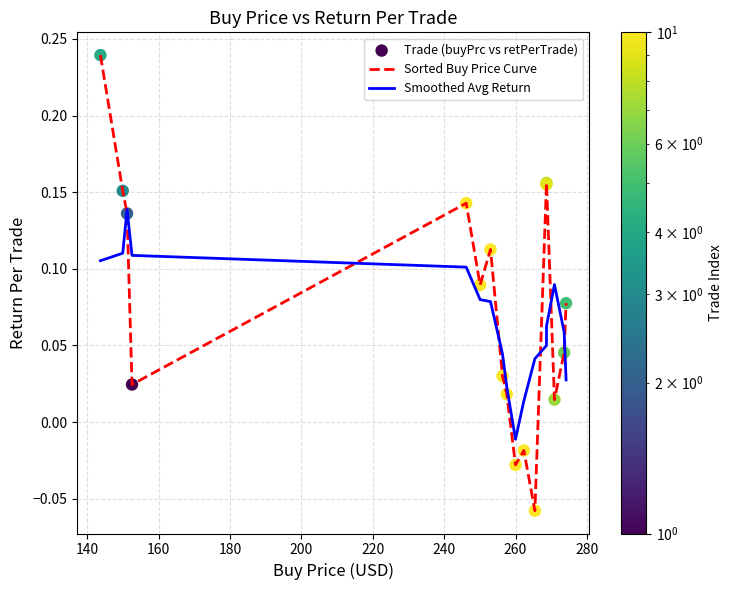

Rank the series by their maximum value, from highest to lowest.

Sorted Buy Price Curve, Smoothed Avg Return